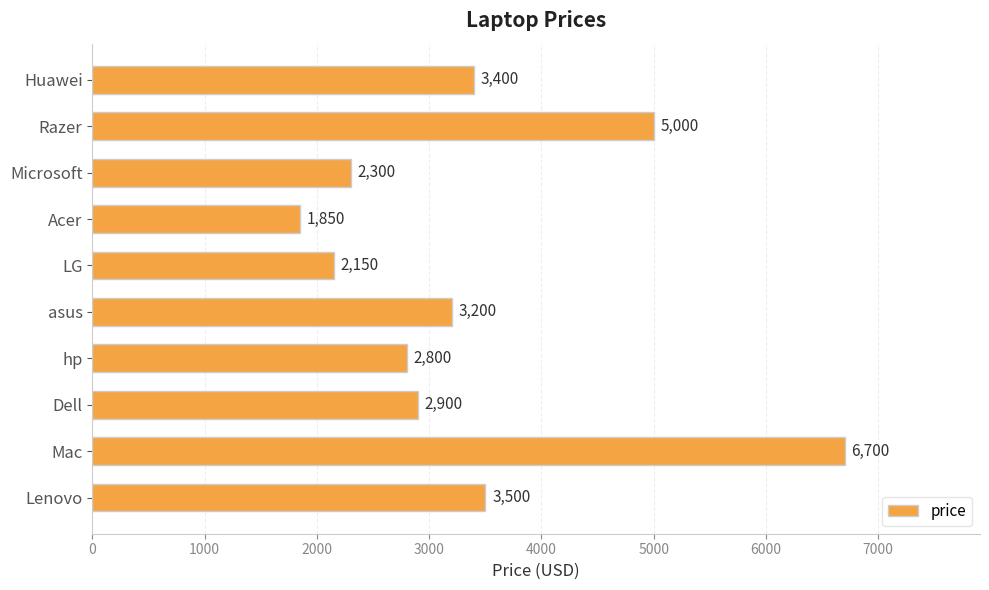

True or false: the data shows 445 at LG.

False